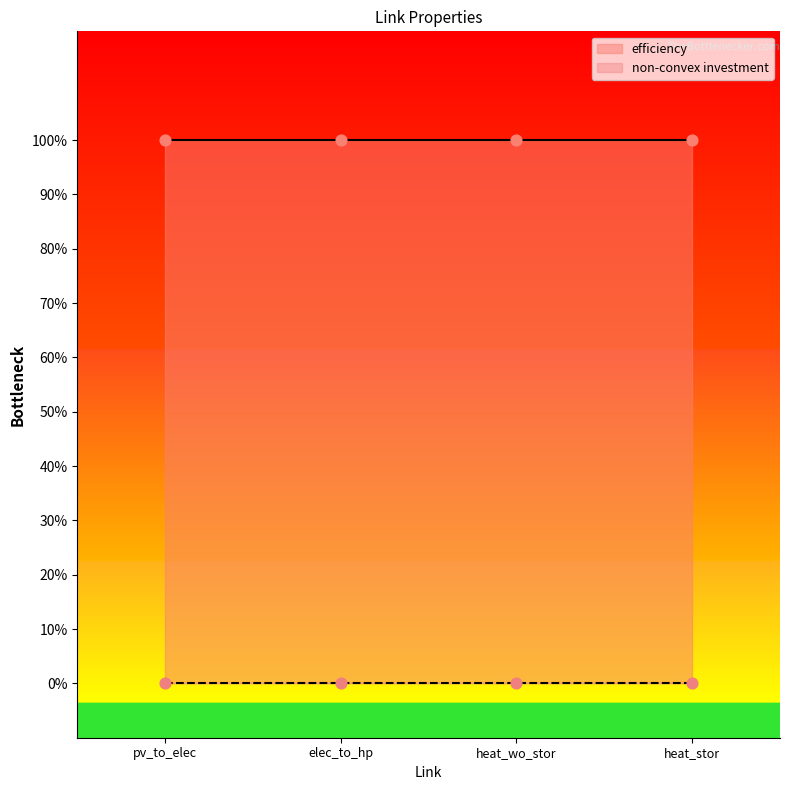

Which series has the largest Y range (max minus min)?

efficiency